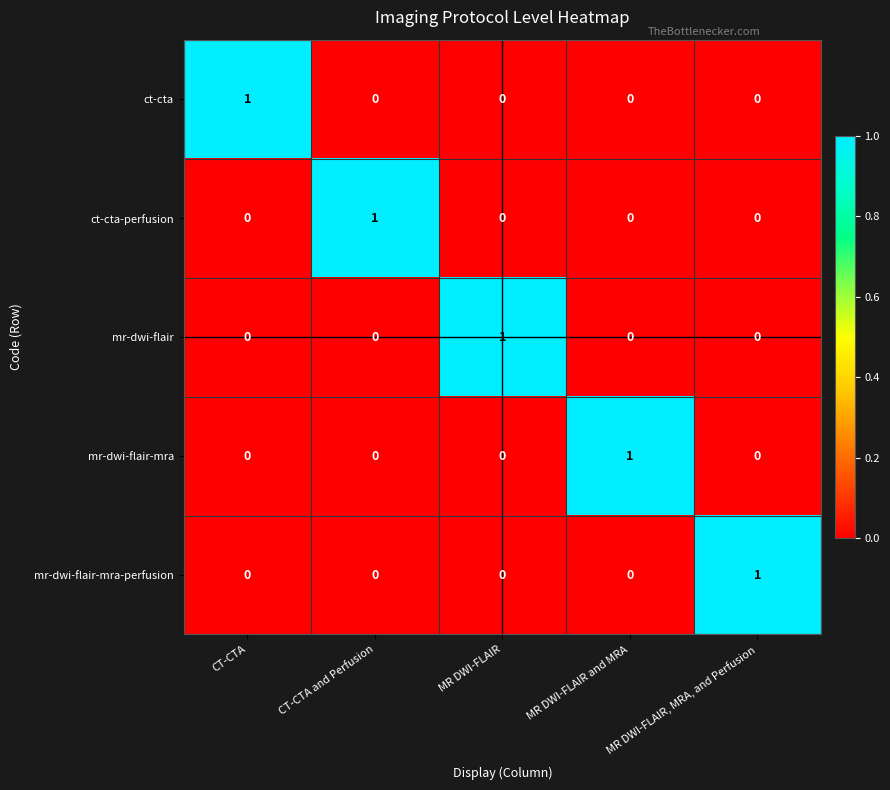

What is the total value across all series at CT-CTA?

1